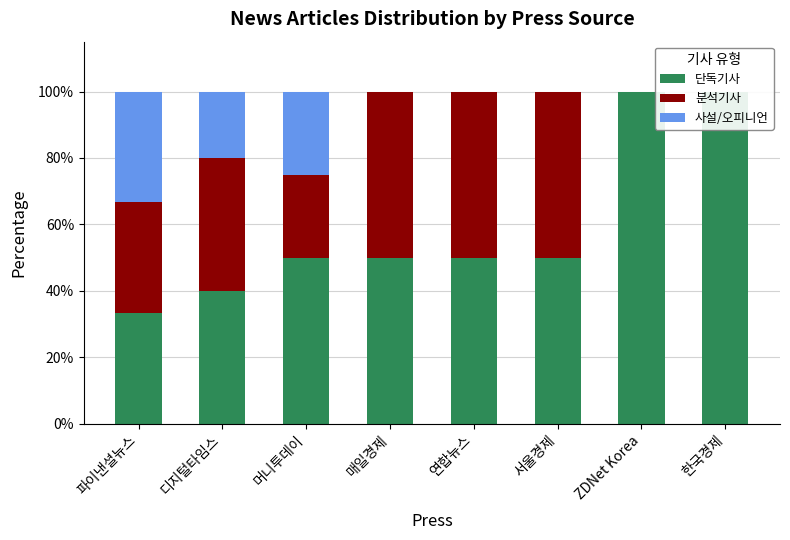

How many bars are there in total?

24